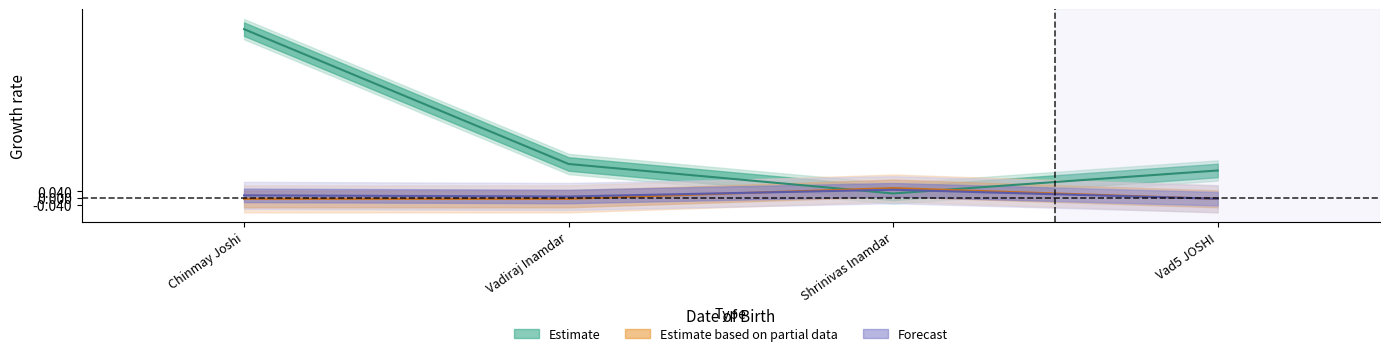

What position from the right is Shrinivas Inamdar?

2